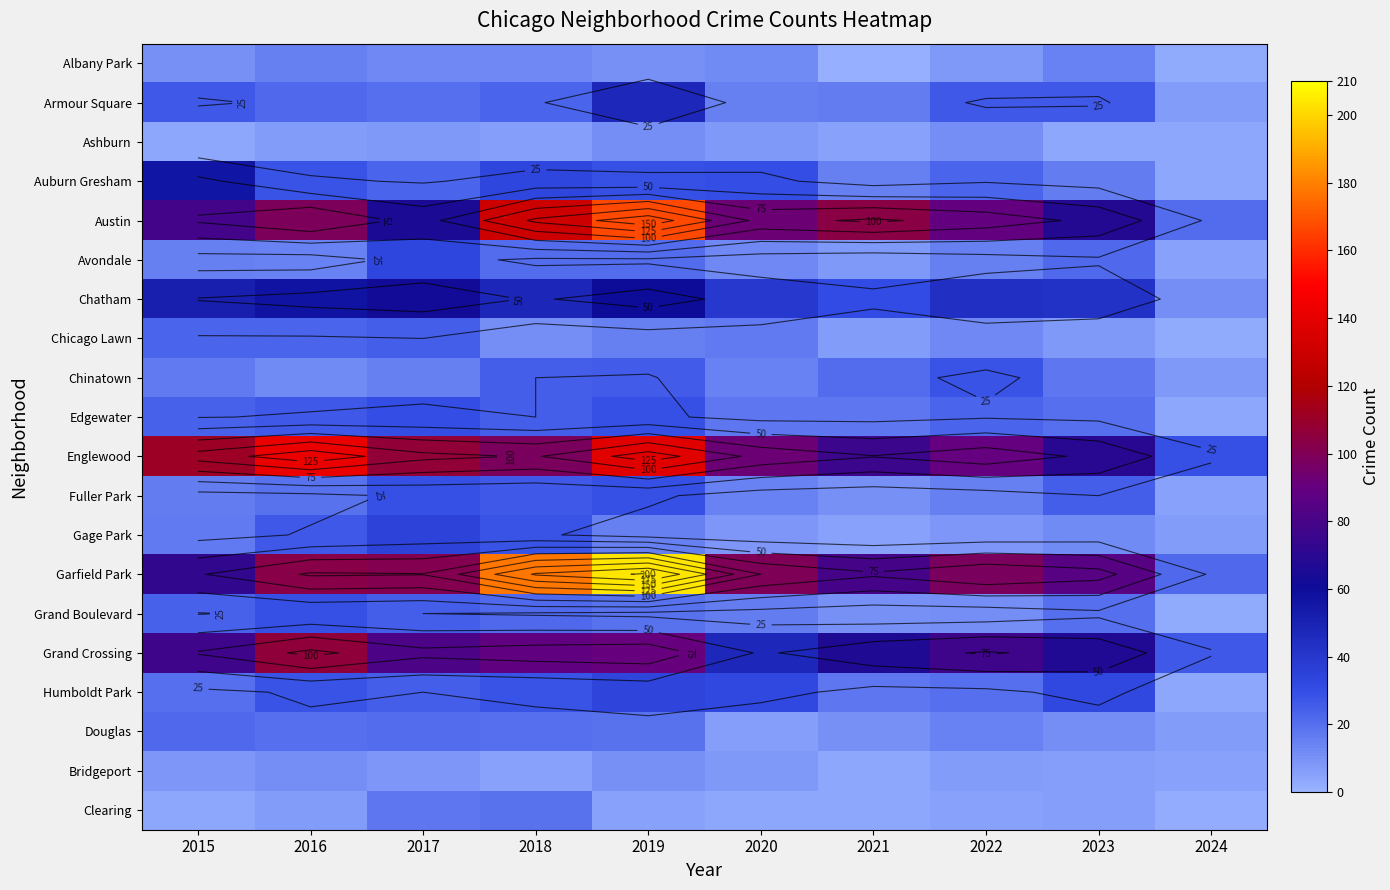

Rank the series at 2015 from highest to lowest value.

Englewood, Austin, Grand Crossing, Garfield Park, Auburn Gresham, Chatham, Armour Square, Edgewater, Grand Boulevard, Chicago Lawn, Douglas, Humboldt Park, Chinatown, Gage Park, Fuller Park, Avondale, Albany Park, Bridgeport, Ashburn, Clearing